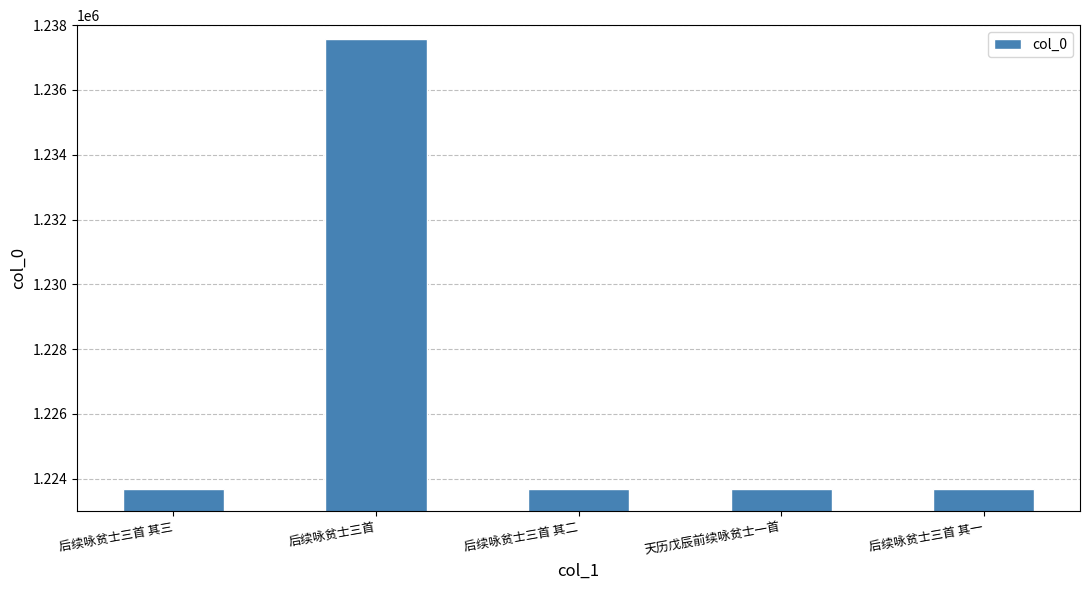

Between 后续咏贫士三首 其三 and 后续咏贫士三首, which is larger?

后续咏贫士三首